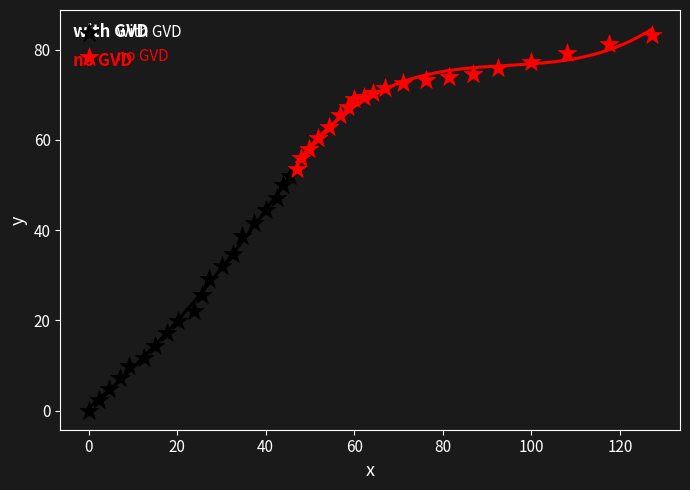

Which series contains the lowest Y value?

with GVD